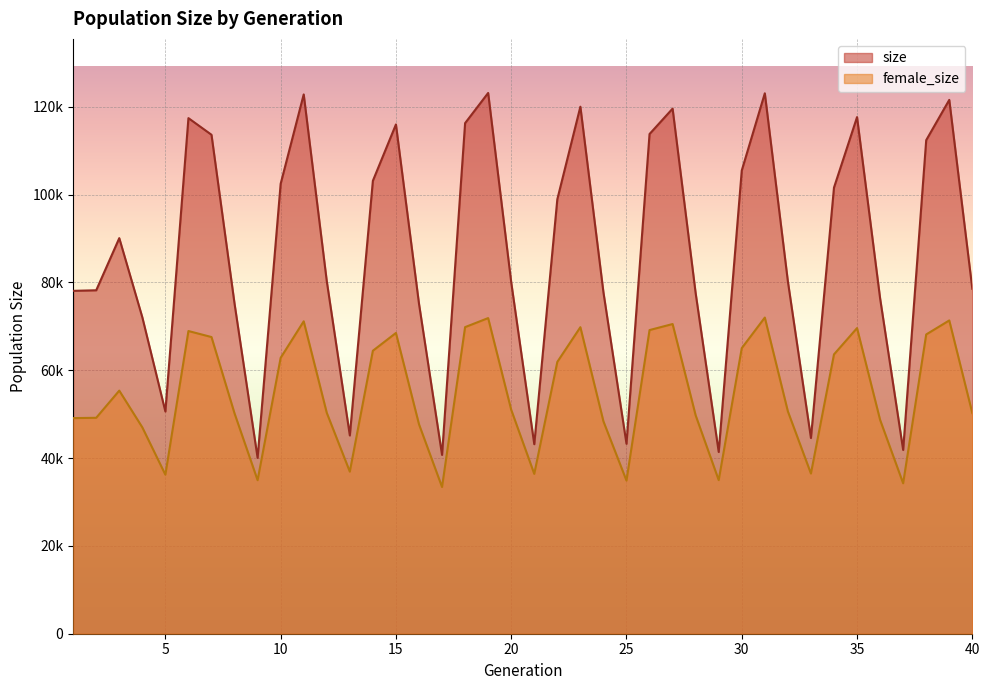

What are all the series names shown in the legend?

size, female_size